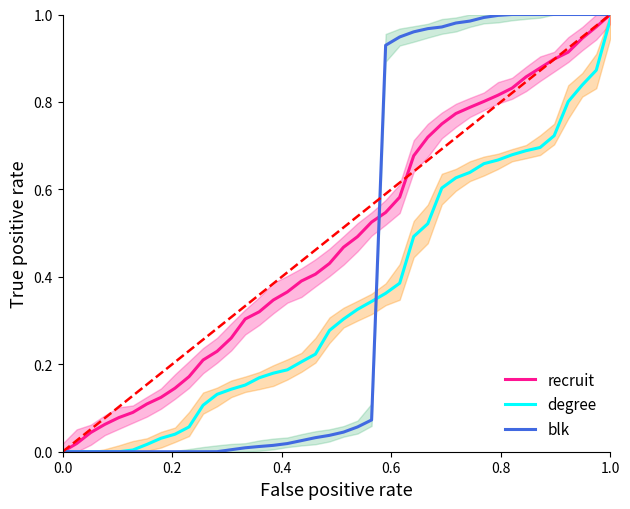

True or false: degree and recruit cross at least once.

False